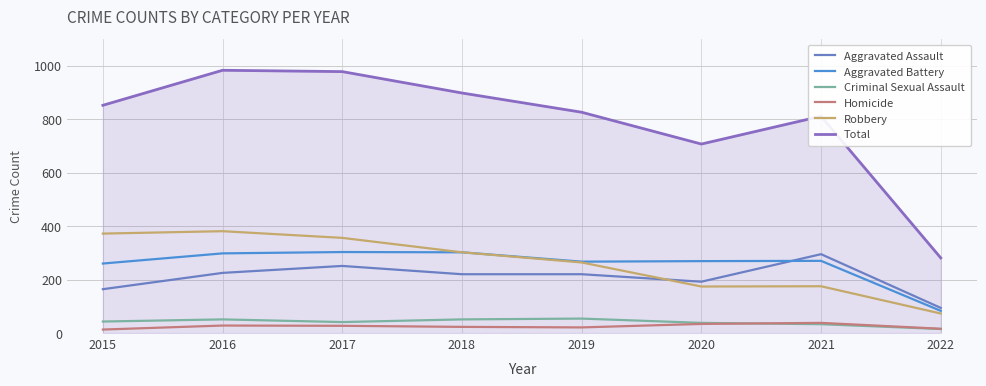

What is the average value of the Criminal Sexual Assault series?

41